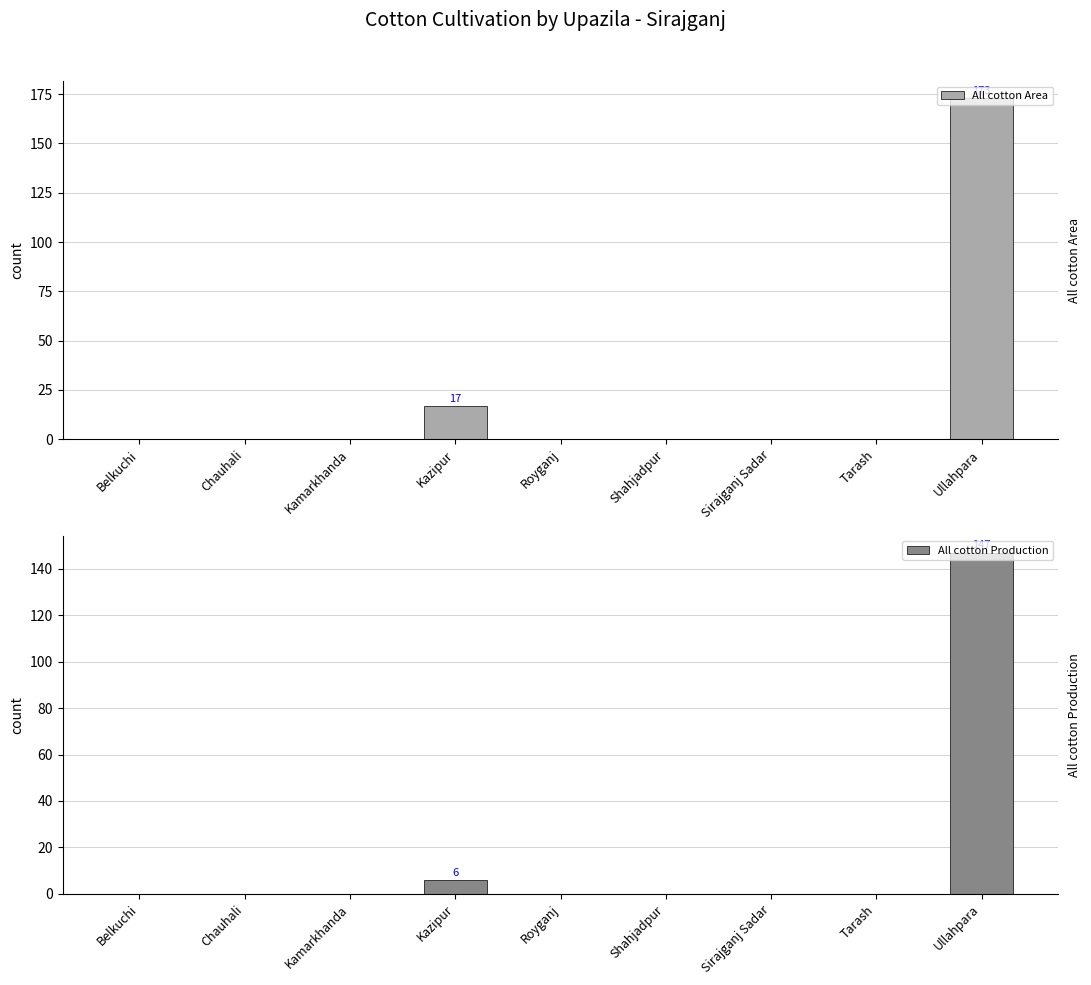

Is it true that All cotton Area equals 299 at Ullahpara?

False